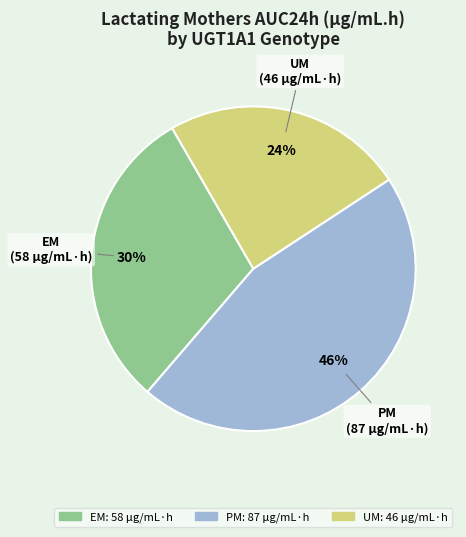

Rank the categories by value from lowest to highest.

UM, EM, PM